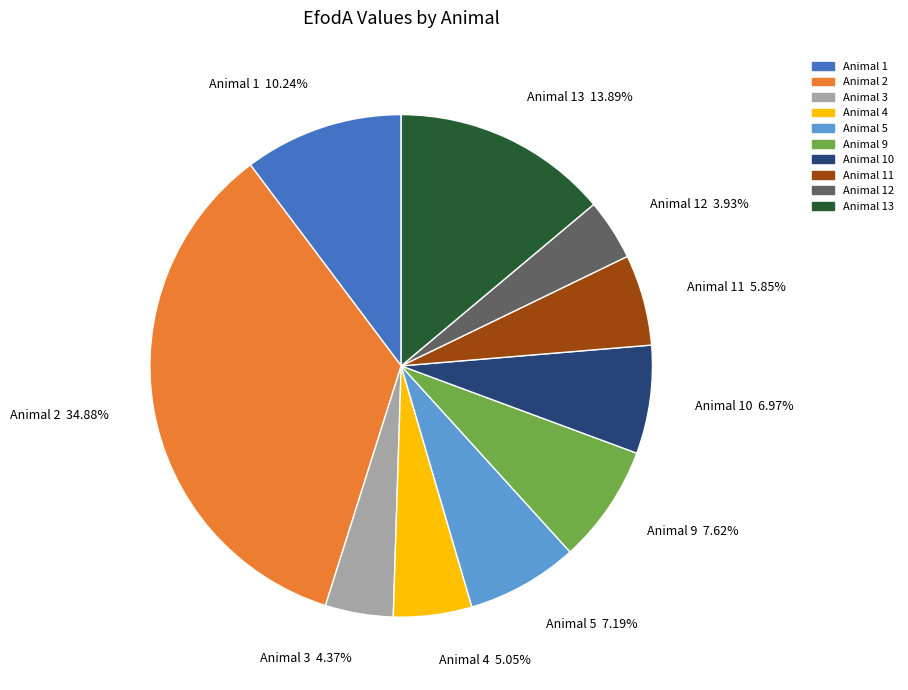

Which slice is the largest?

Animal 2 34.88%